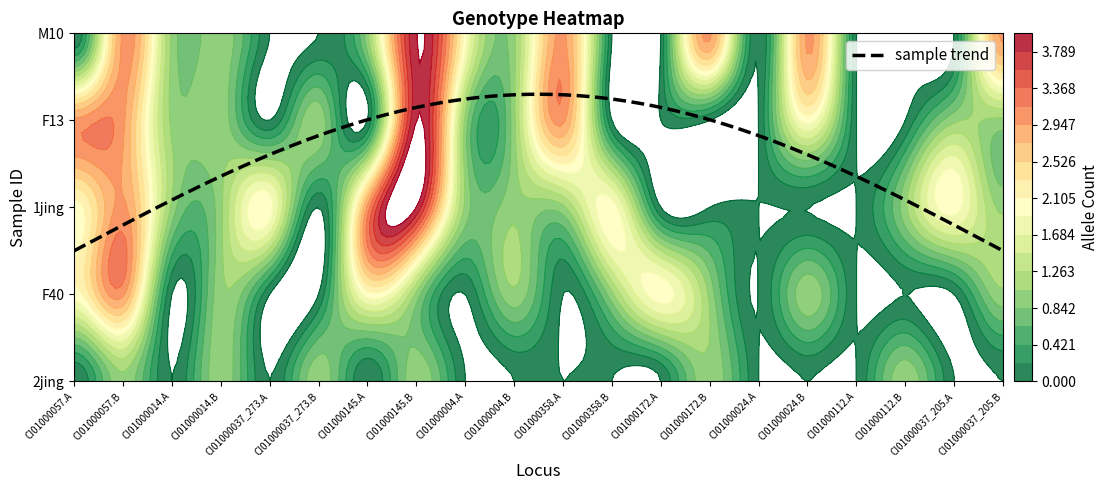

Reading left to right, what are all the values shown in this chart?

2jing: 0	1	0	1	0	1	0	1	0	0	0	0	0	1	0	0	0	1	0	0
F40: 2	3	0	1	0	0	2	1	0	1	0	1	2	1	0	1	0	0	0	1
1jing: 2	3	1	1	2	0	3	4	1	1	1	2	0	0	0	0	0	1	2	1
F13: 3	3	1	1	0	1	0	4	1	1	3	0	0	0	0	2	0	0	1	1
M10: 0	3	1	1	0	0	1	4	2	1	3	0	0	3	0	3	0	0	0	3